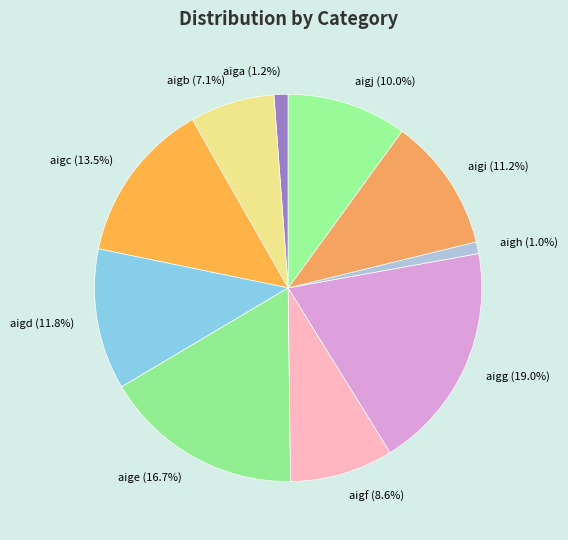

How many slices are in this pie chart?

10